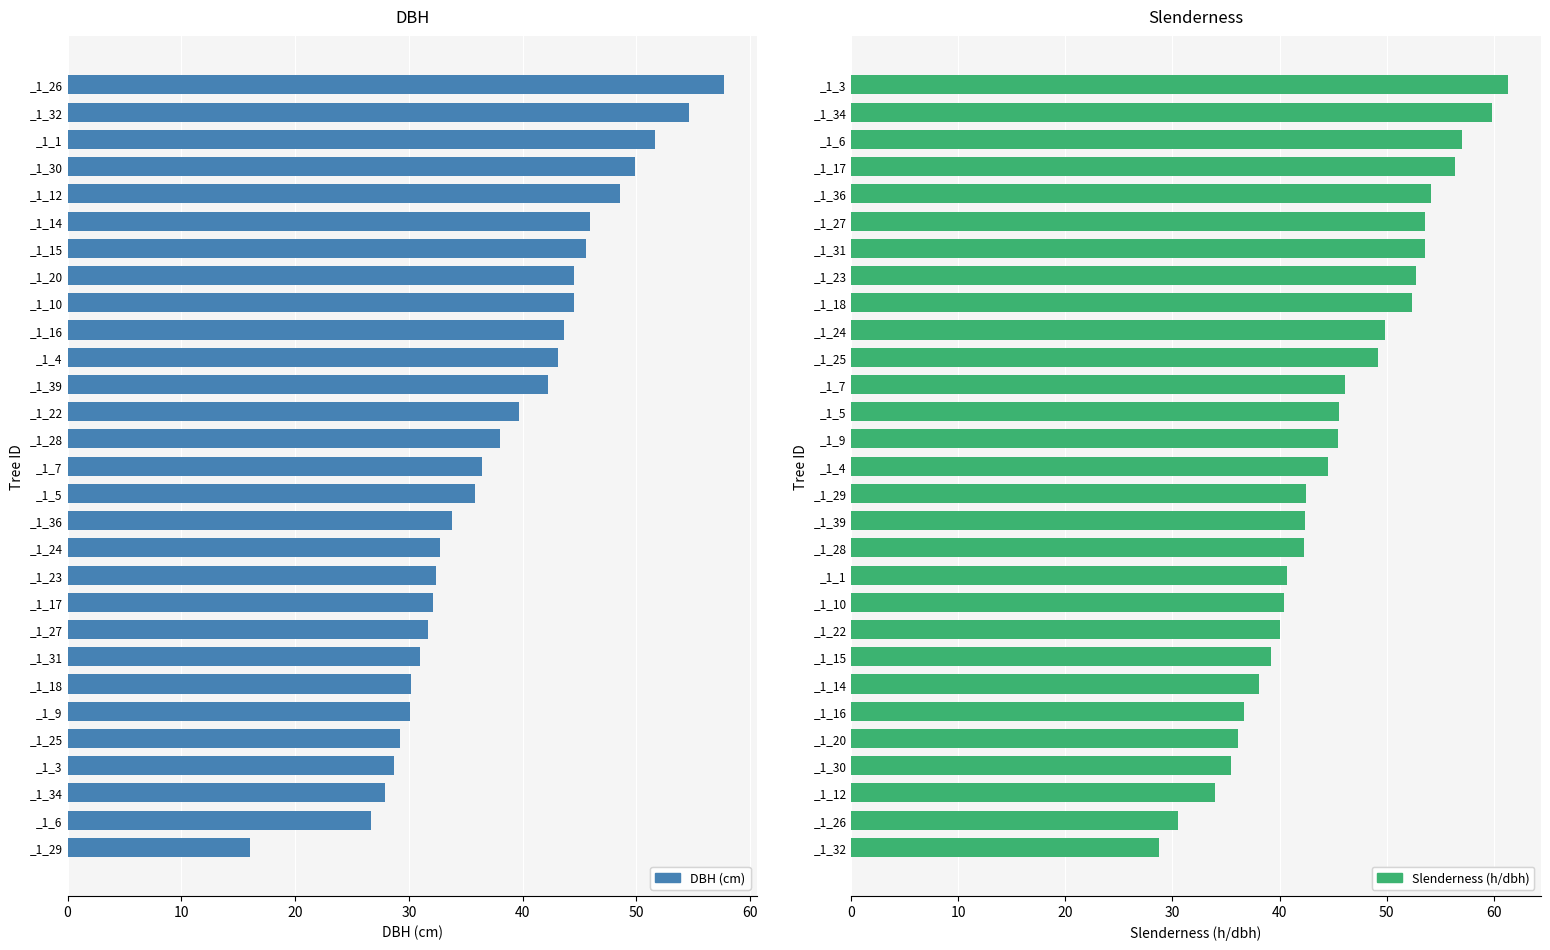

The value of DBH (cm) at _1_6 is 42.6. True or false?

False